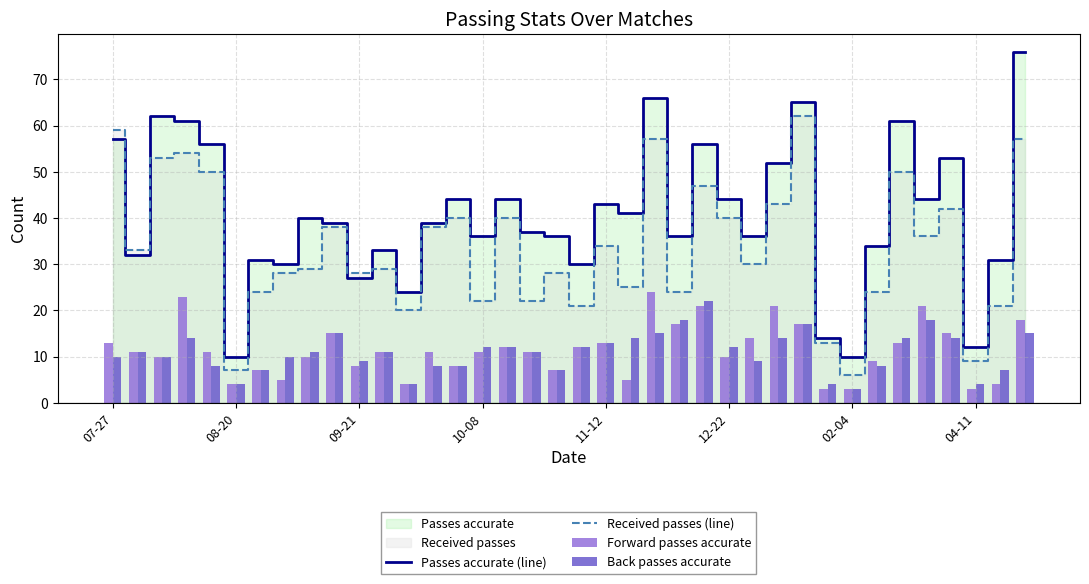

How many groups of bars are there?

38